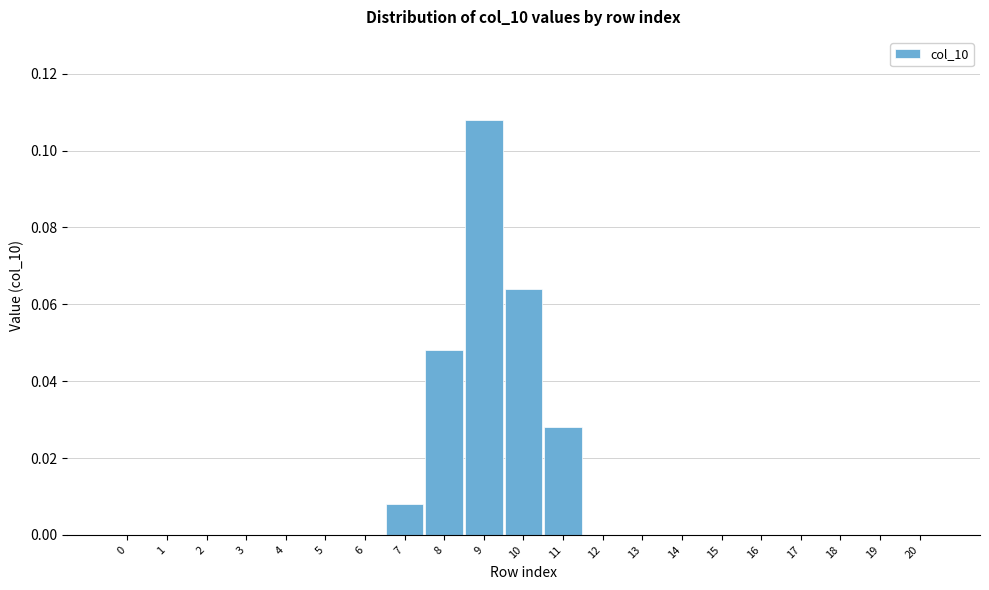

True or false: the data shows 0.0 at 20.

True